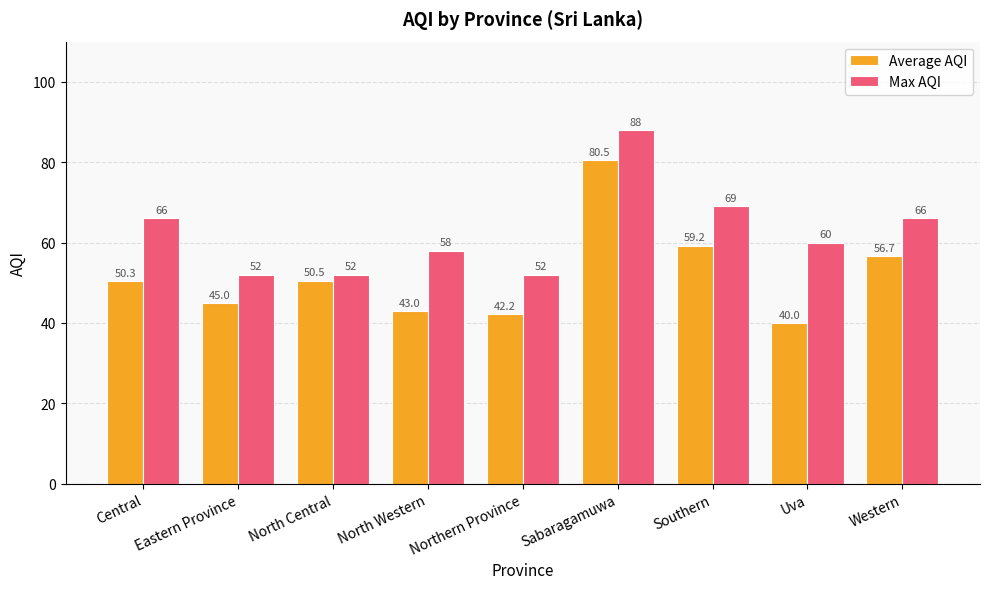

What is the sum of all Max AQI values?

563.0